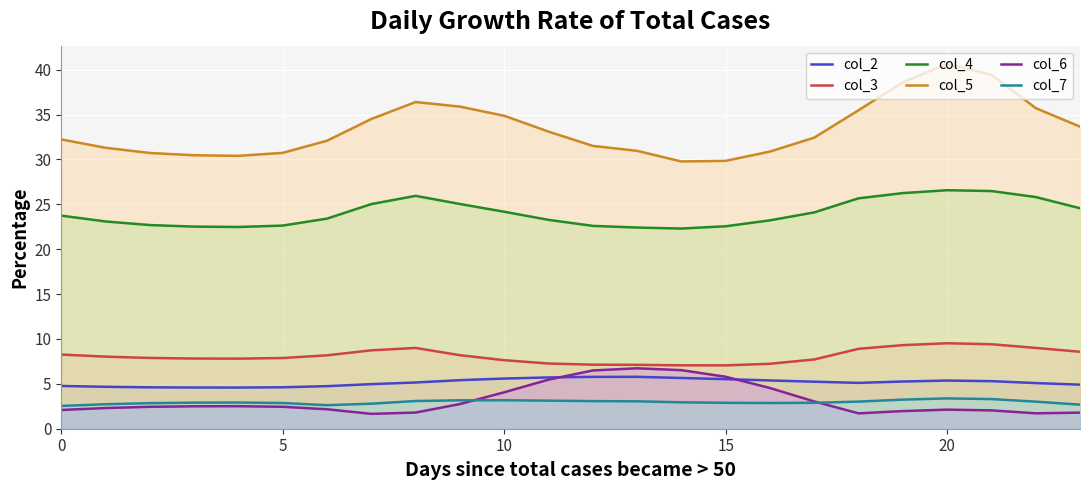

Which series has the largest range (max minus min)?

col_5